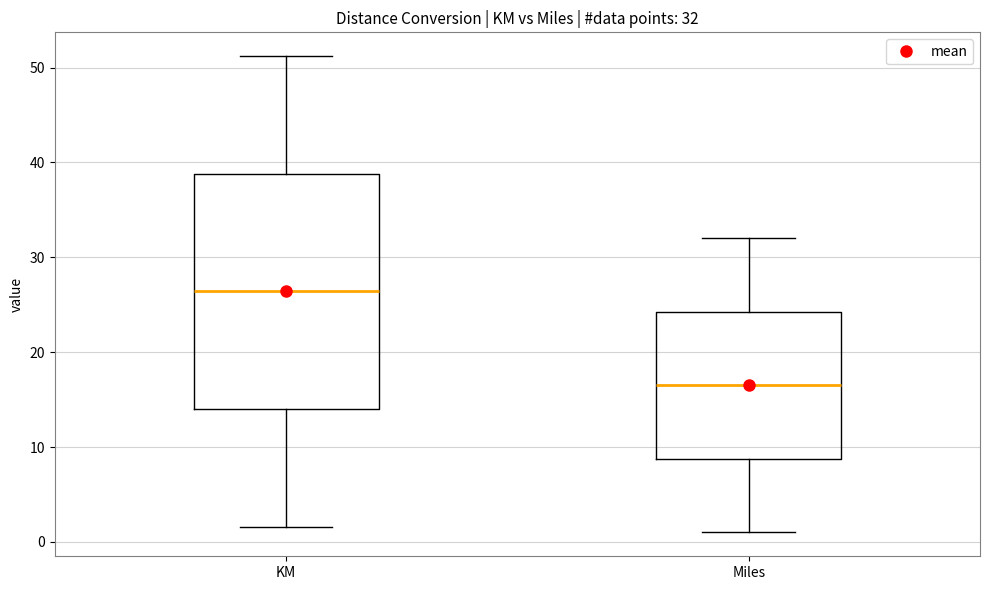

Which box is the tallest, from its lower edge to its upper edge?

KM